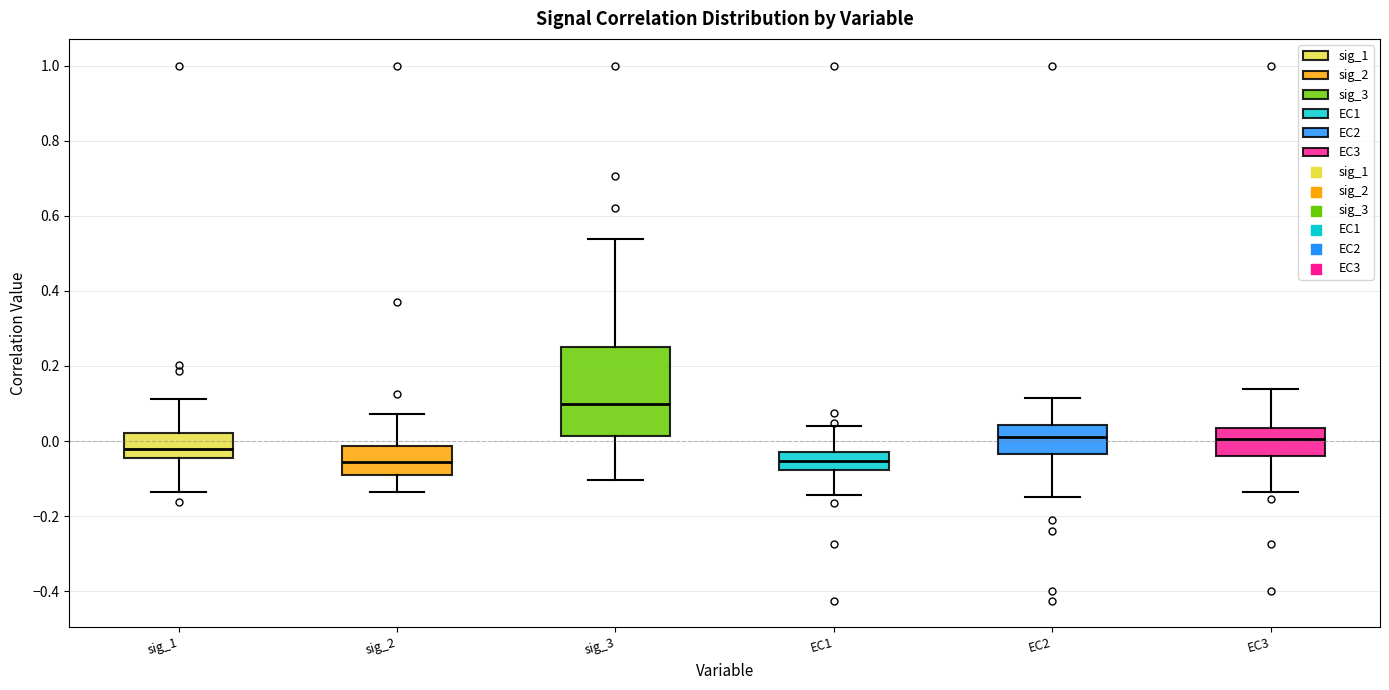

Reading left to right, read every box against the y-axis: the position of its median line, the range the box covers, and the ends of its whiskers. The values are not printed on the chart, so give them approximately, as read against the axis.

sig_1: median -0.02, box -0.04 to 0.02, whiskers -0.14 to 0.12
sig_2: median -0.06, box -0.10 to -0.02, whiskers -0.14 to 0.08
sig_3: median 0.10, box 0.02 to 0.26, whiskers -0.10 to 0.54
EC1: median -0.06, box -0.08 to -0.02, whiskers -0.14 to 0.04
EC2: median 0.02, box -0.04 to 0.04, whiskers -0.16 to 0.12
EC3: median 0.00, box -0.04 to 0.04, whiskers -0.14 to 0.14